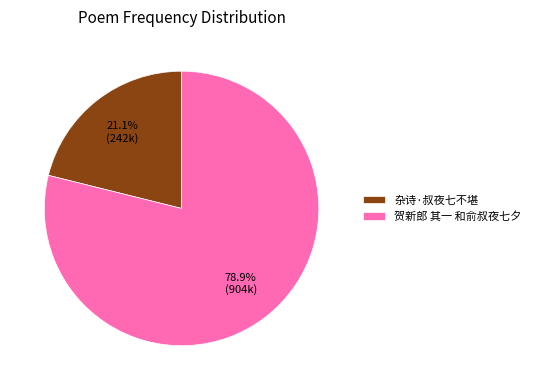

What is the ratio of the value at 杂诗·叔夜七不堪 to the value at 贺新郎 其一 和俞叔夜七夕?

0.3